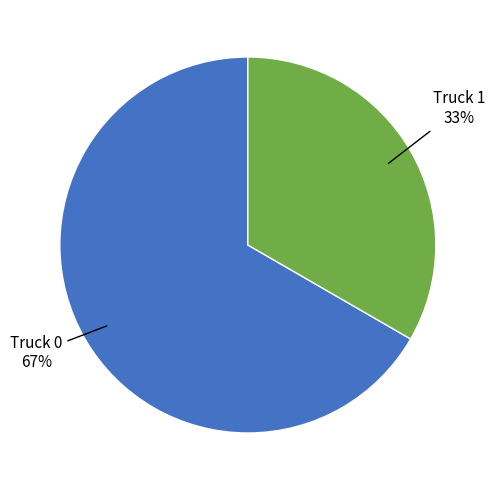

Is there any slice that represents more than half of the pie?

Yes